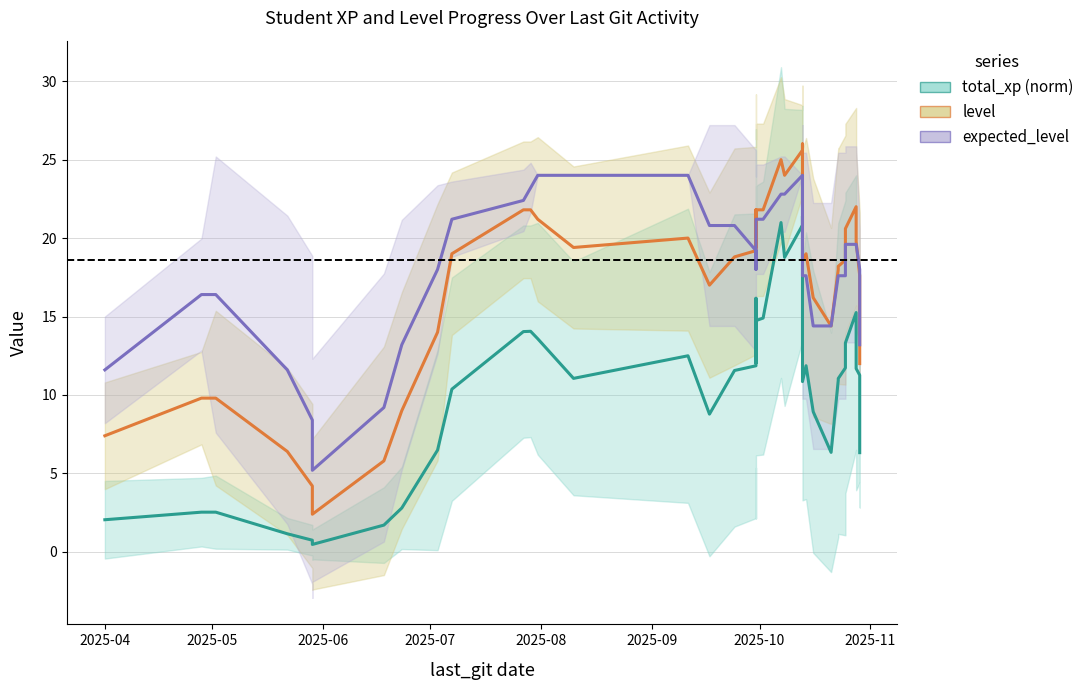

True or false: total_xp (norm) has a value of 3.0 at 32.

False